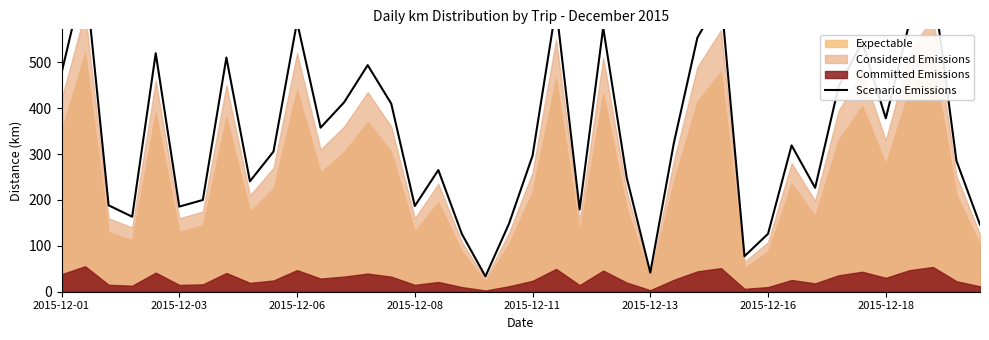

Approximately how many times larger is the value at 34 compared to 39?

3.7